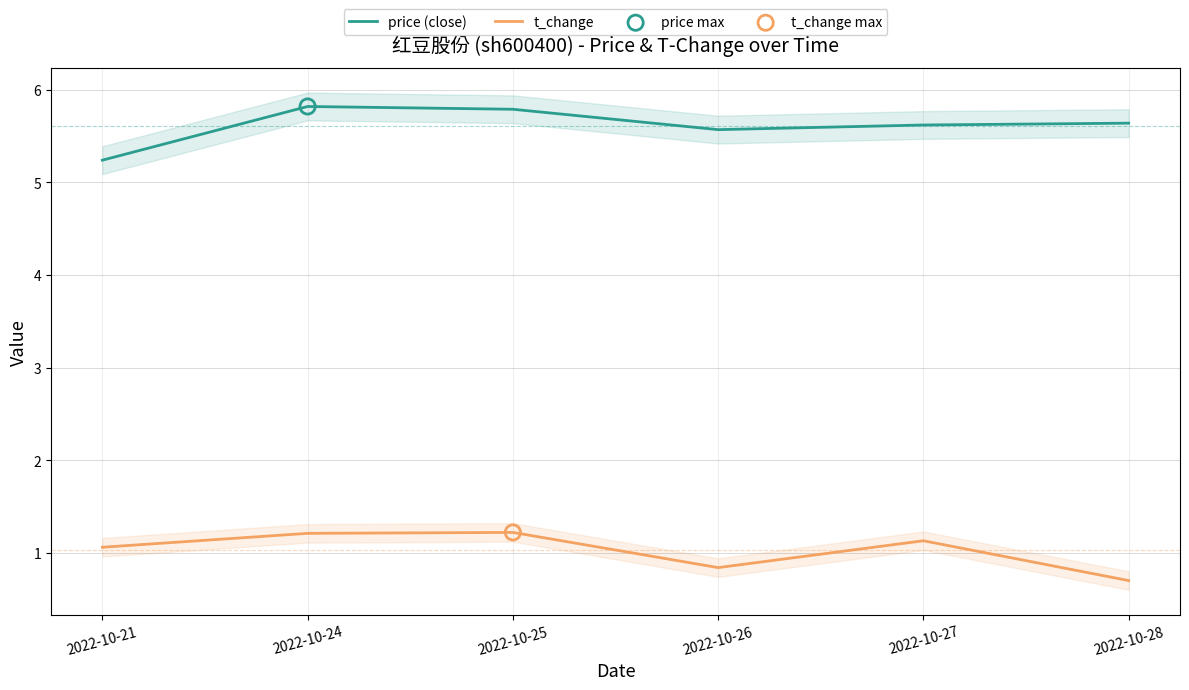

Which series reaches the maximum Y coordinate?

price (close)